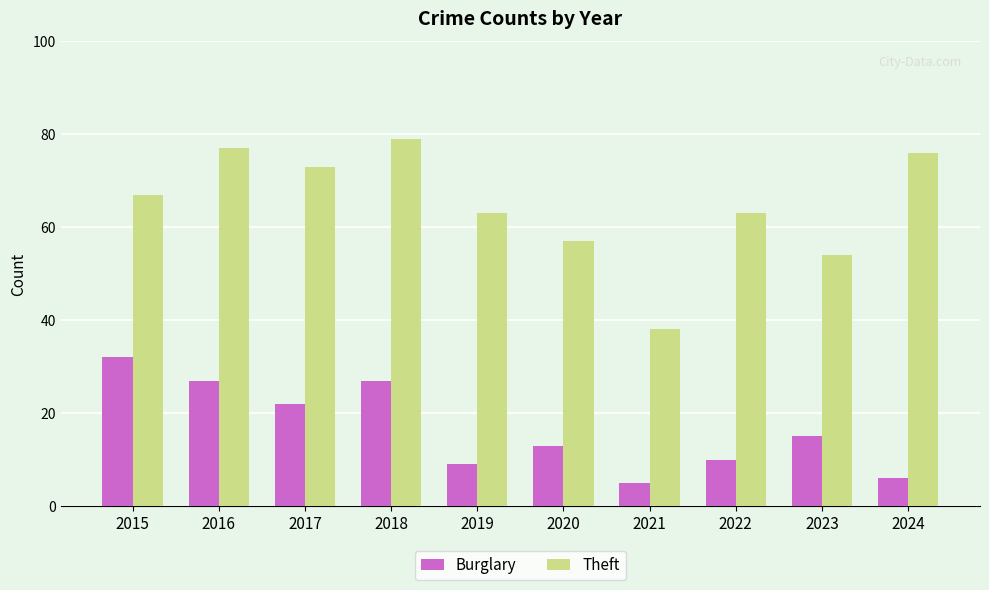

Rank the series by their average value, from lowest to highest.

Burglary, Theft